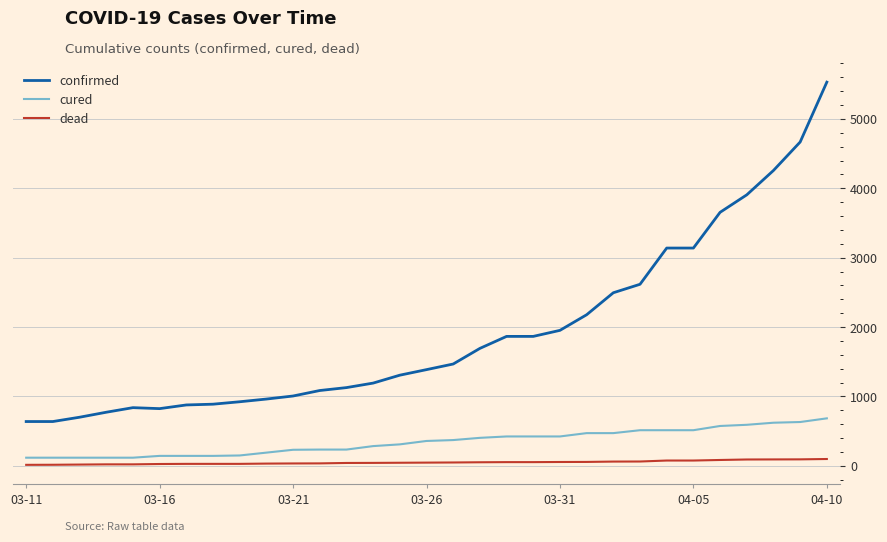

Rank the series by their maximum value, from highest to lowest.

confirmed, cured, dead